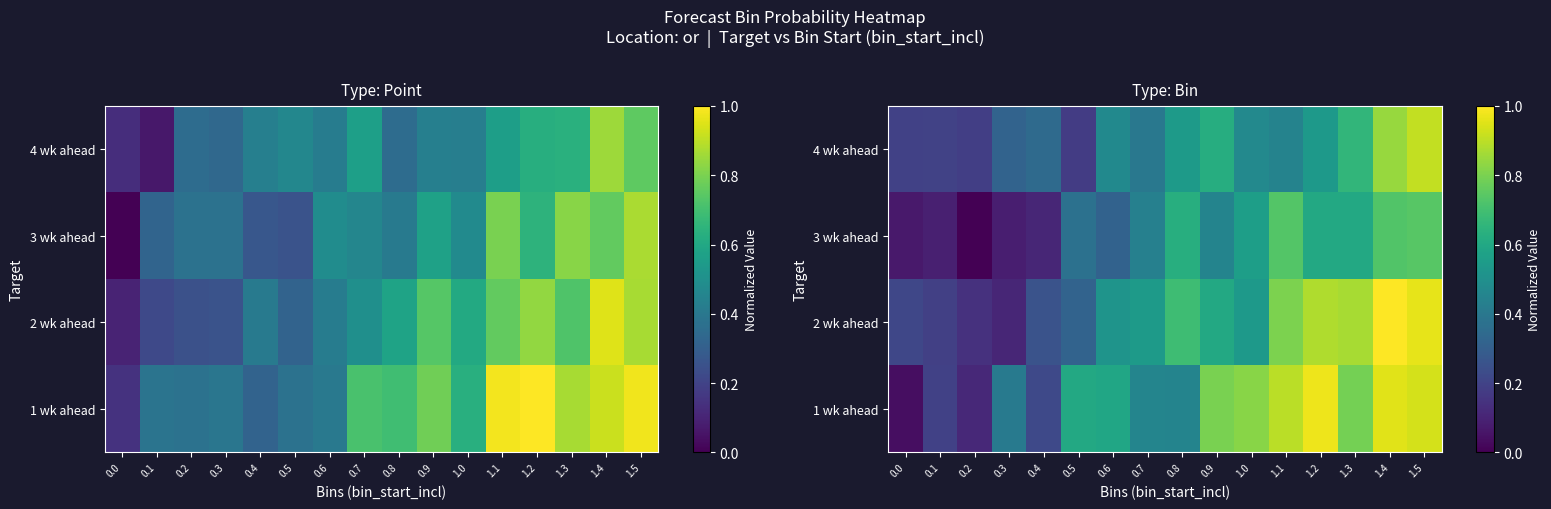

What is the difference between the highest and lowest values at 0.8?

0.2